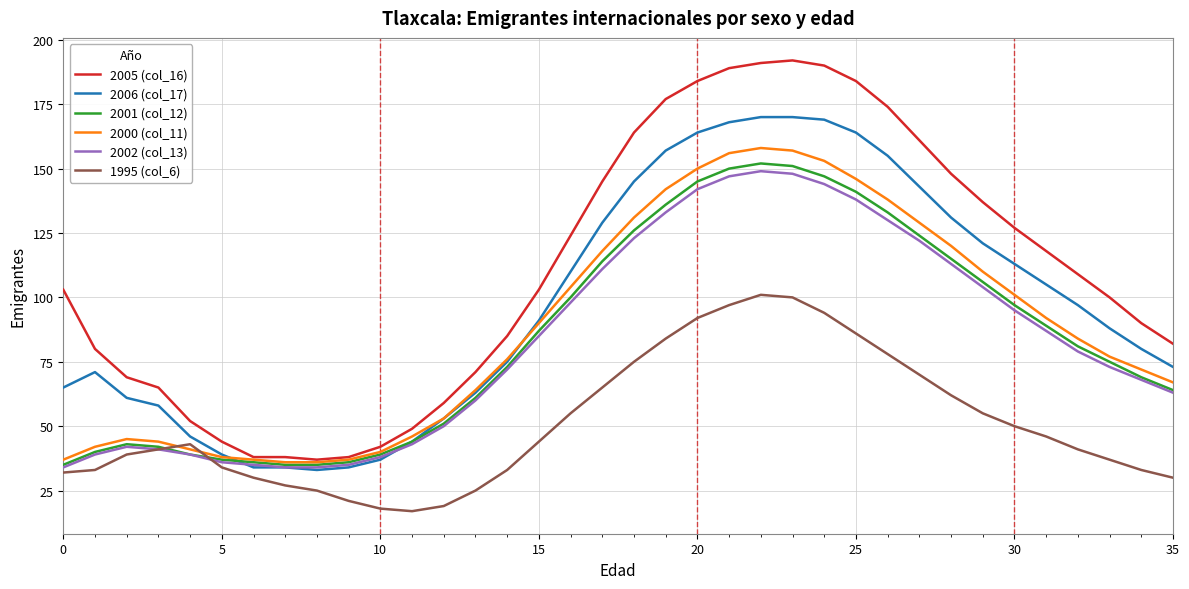

Which series has the largest total across all categories?

2005 (col_16)